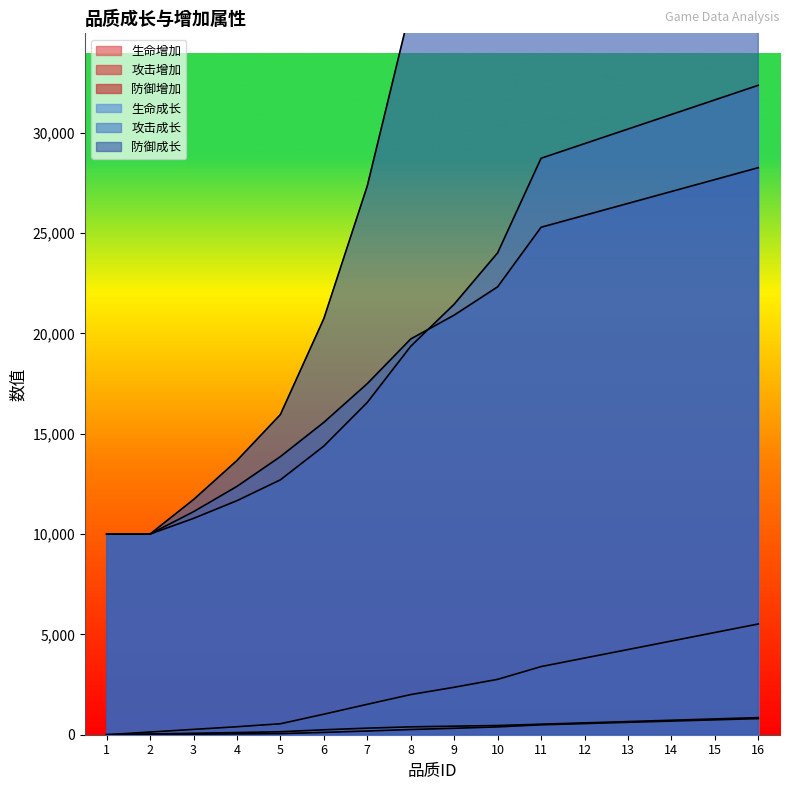

Reading left to right, list all the values displayed in this chart.

生命增加: 0	133	266	398	546	1023	1516	2001	2365	2759	3395	3820	4244	4669	5093	5518
攻击增加: 0	36	72	108	148	246	328	393	426	459	524	590	656	721	787	852
防御增加: 0	14	27	41	56	116	185	260	321	390	495	556	618	680	742	804
生命成长: 10000	10000	10779	11662	12701	14382	16557	19356	21453	24011	28724	29452	30179	30906	31633	32360
攻击成长: 10000	10000	11113	12375	13859	15566	17495	19721	20909	22318	25287	25880	26474	27068	27661	28255
防御成长: 10000	10000	11717	13664	15954	20734	27346	36248	43662	52765	68966	71256	73546	75836	78126	80416